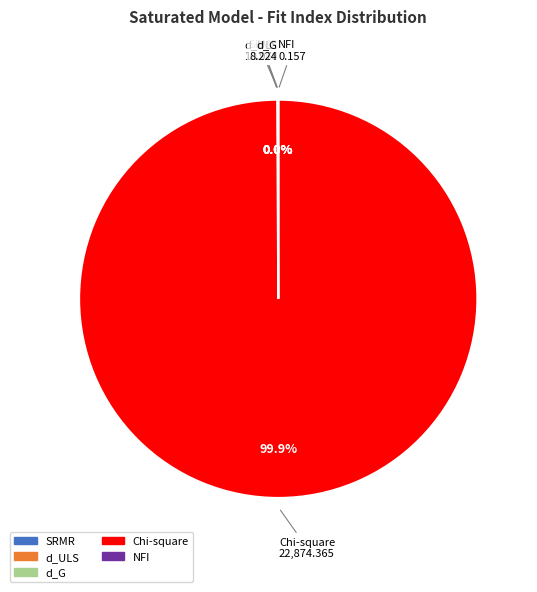

What is the majority slice?

Chi-square